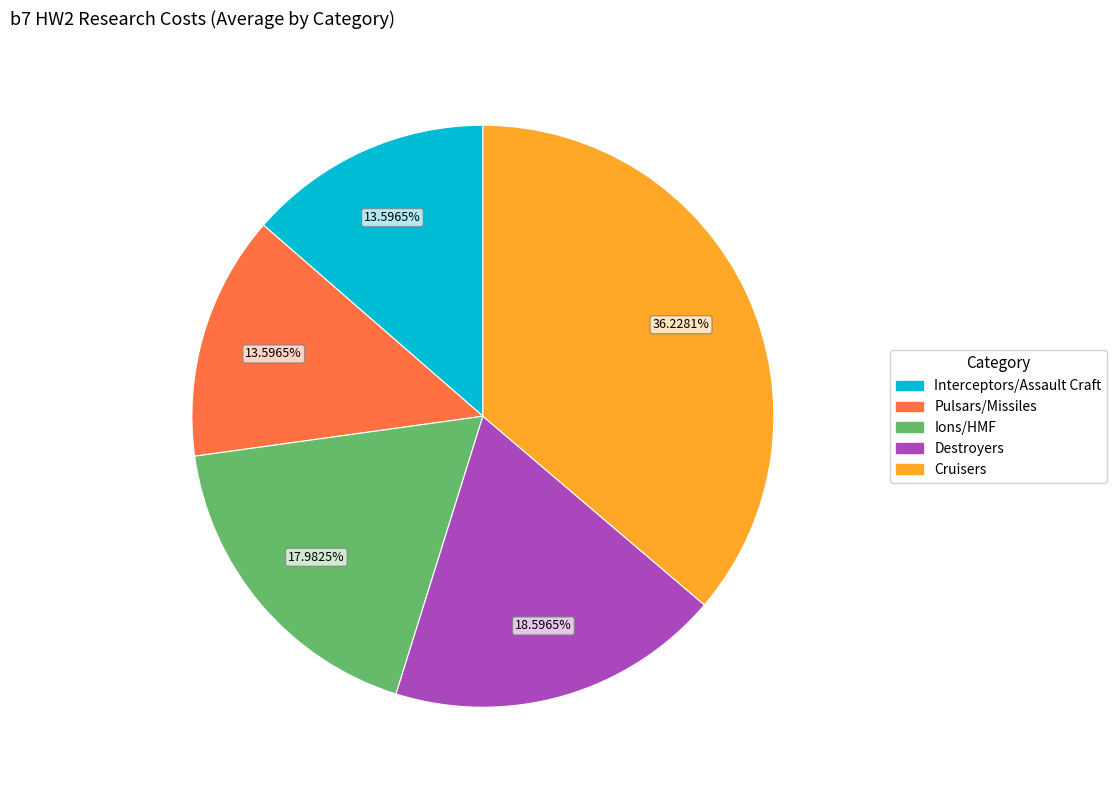

Is there a majority slice in this chart?

No